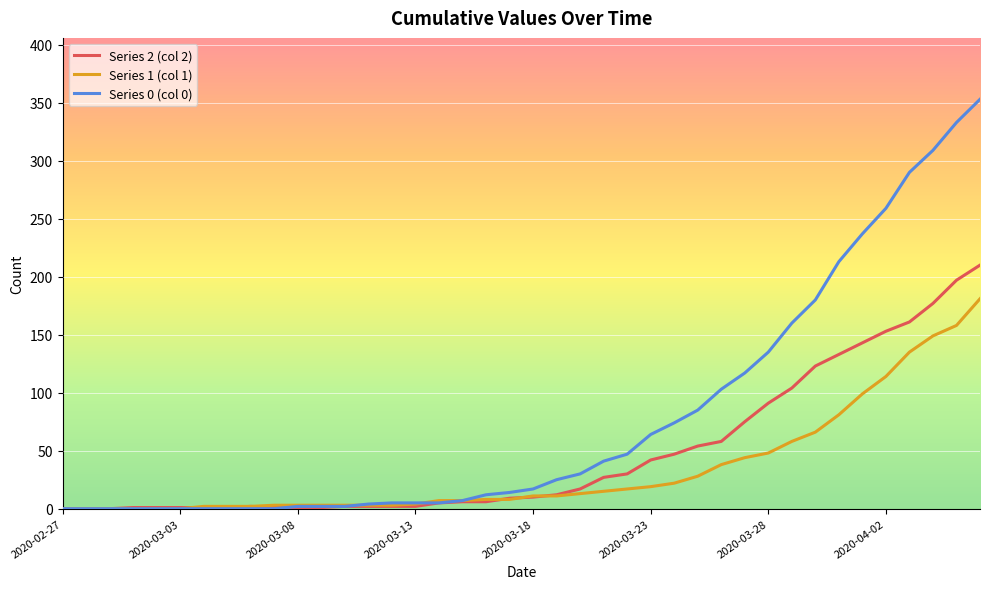

Which series has the largest range (max minus min)?

Series 0 (col 0)